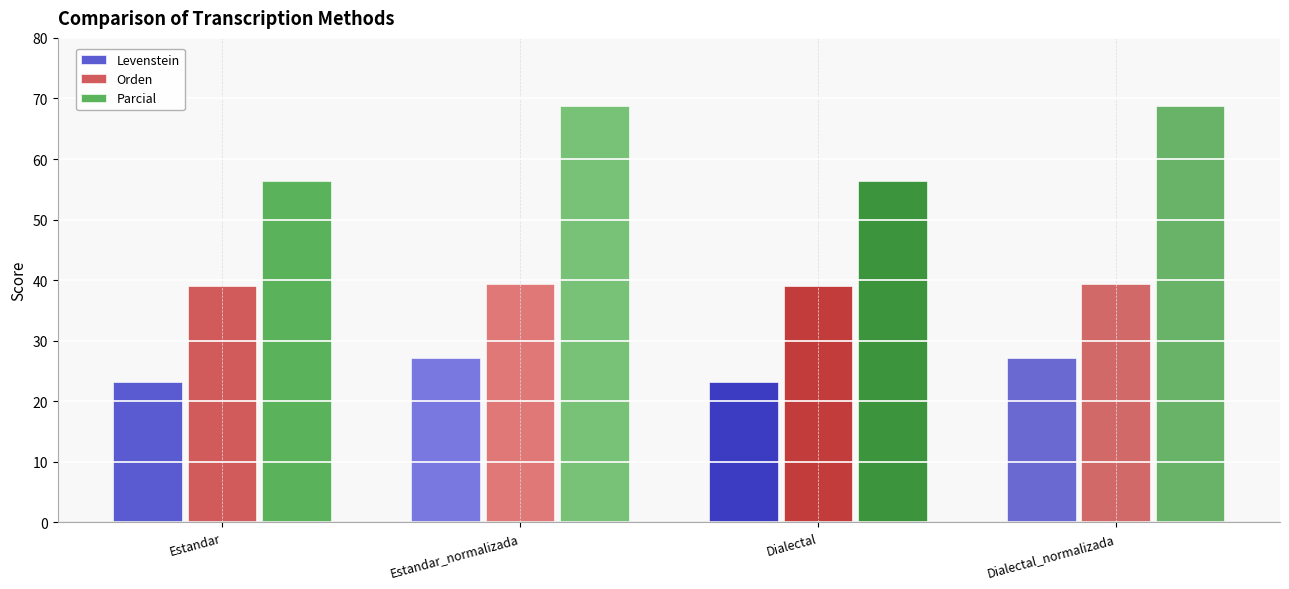

Between Dialectal and Dialectal_normalizada, which series saw the biggest shift?

Parcial